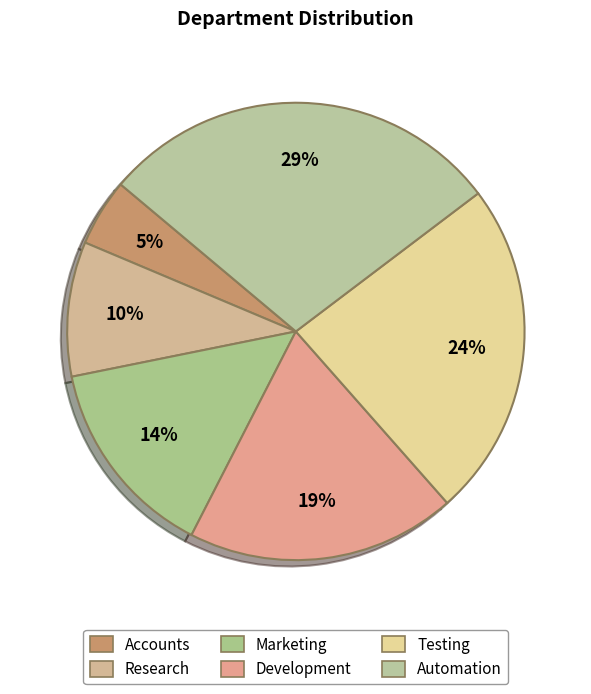

The Research slice represents 10% of the pie. True or false?

True